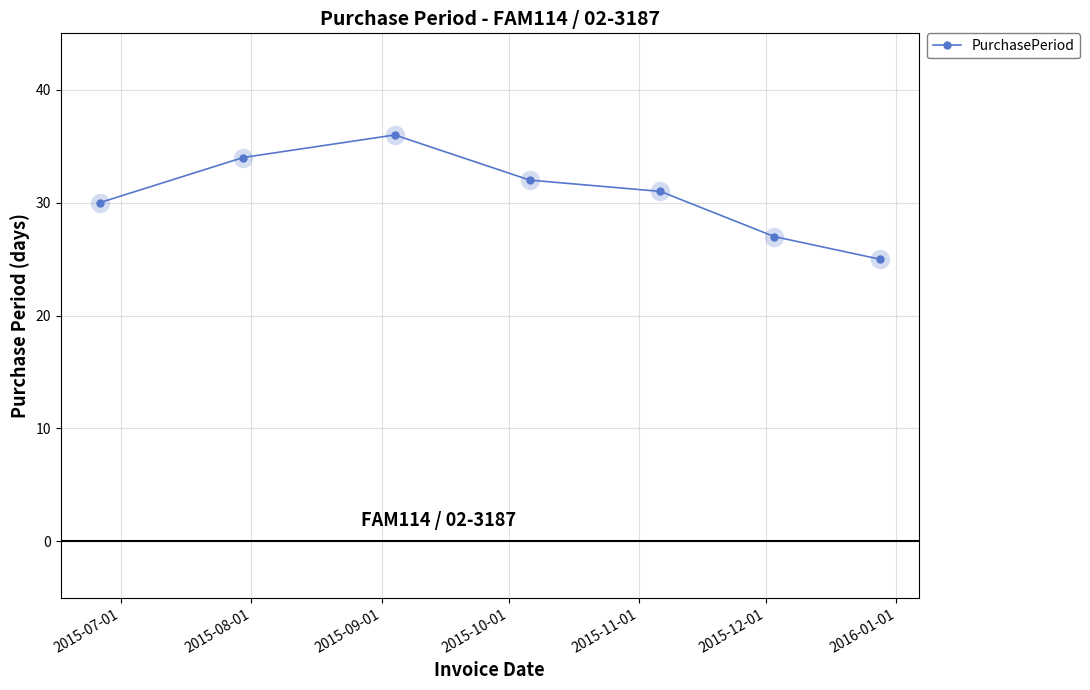

What is the value of the 7th point from the left?

25